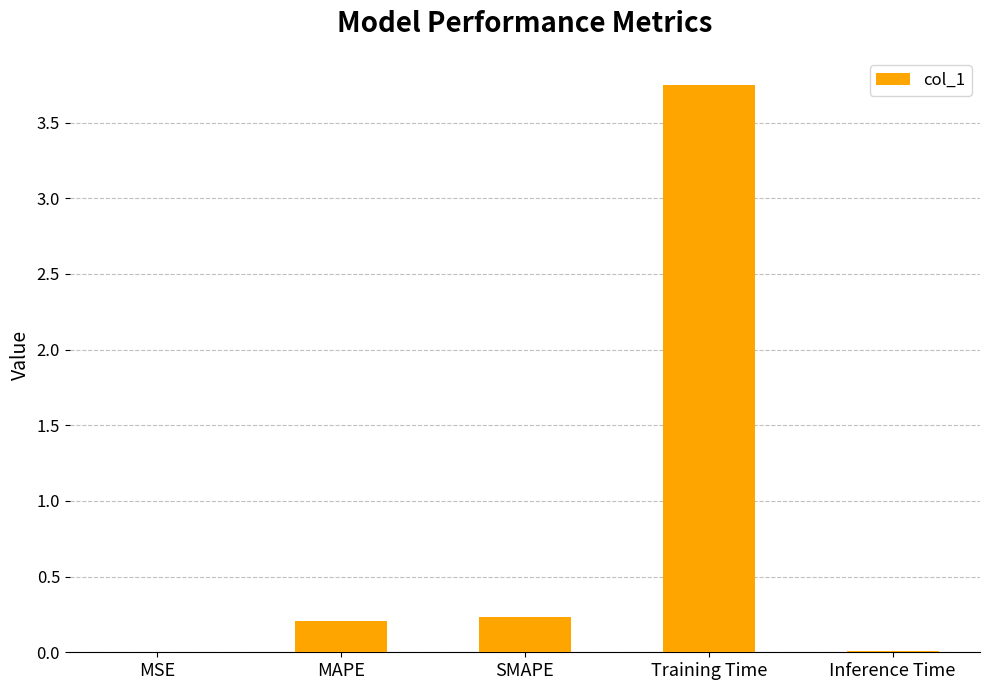

Is it true that the value at Training Time is 1.8?

False